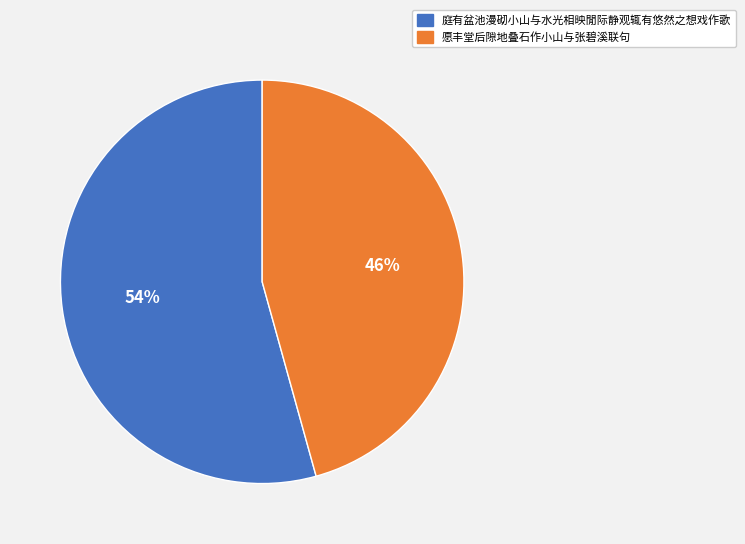

What is the majority slice?

庭有盆池漫砌小山与水光相映閒际静观辄有悠然之想戏作歌